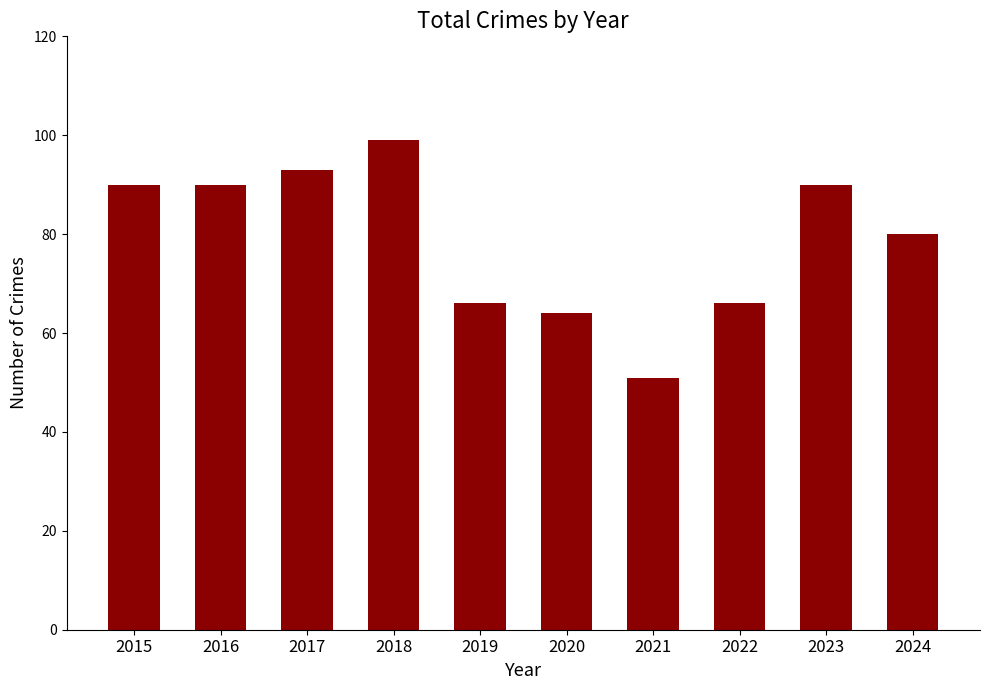

The chart shows a value of 64 at 2020. True or false?

True